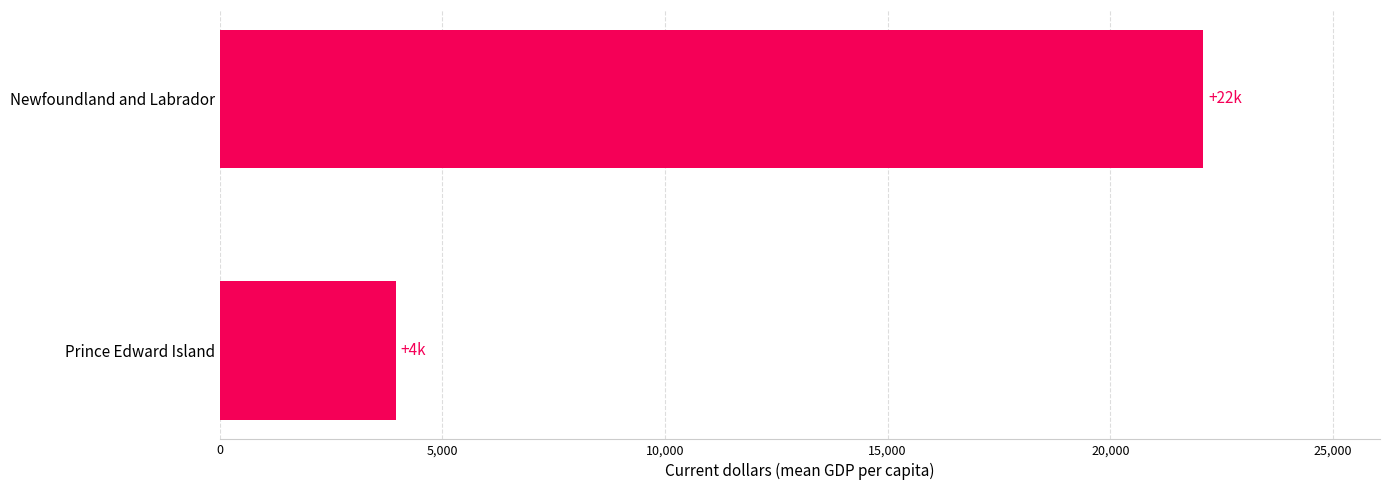

Reading bottom to top, what are all the values shown in this chart?

3948.4	22083.9